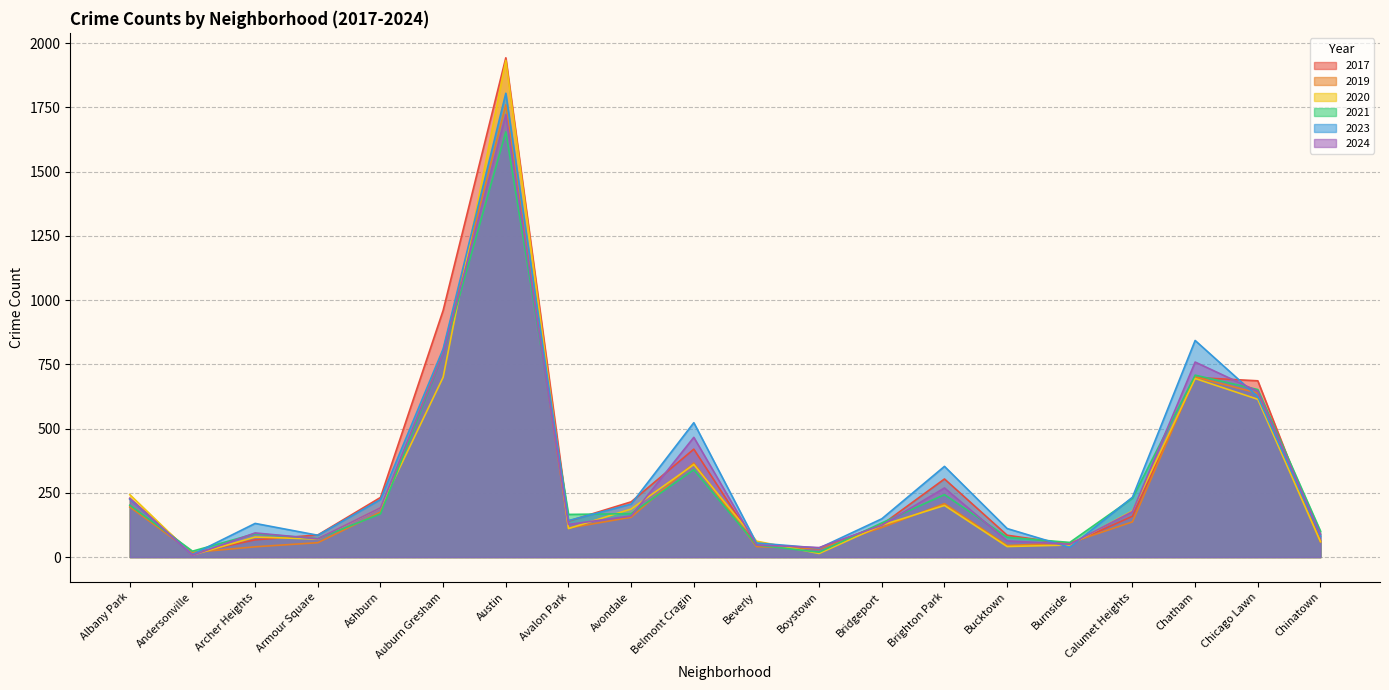

Which series ends up on top after the final intersection of 2020 and 2021?

2021